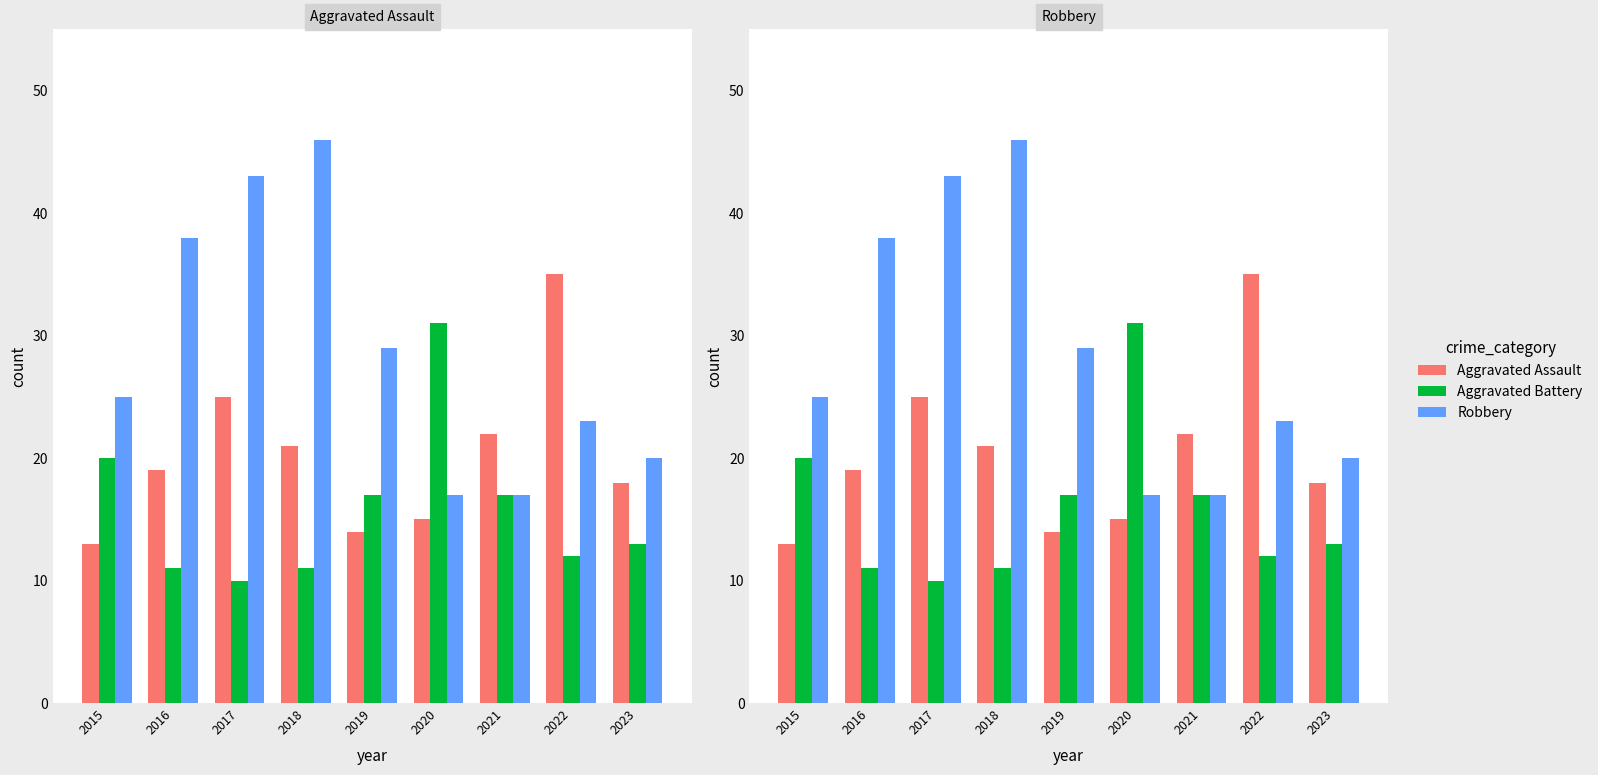

What is the value of the Aggravated Battery bar at the 8th from the left?

12